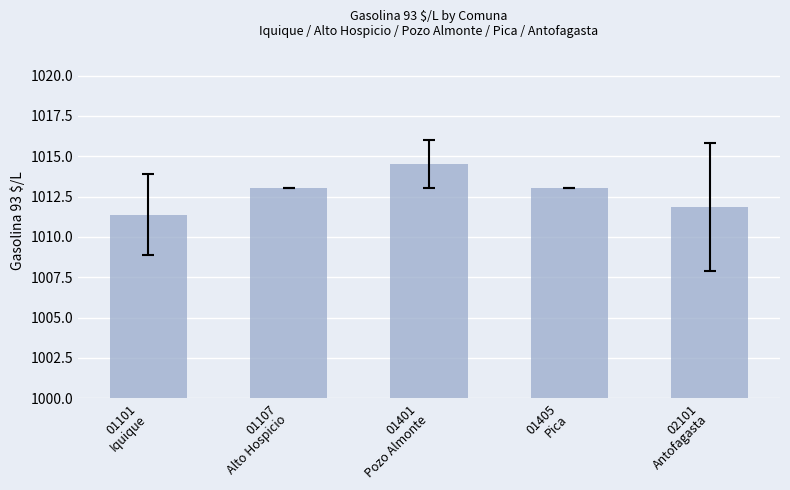

What value does the data have at 01401
Pozo Almonte?

1014.5